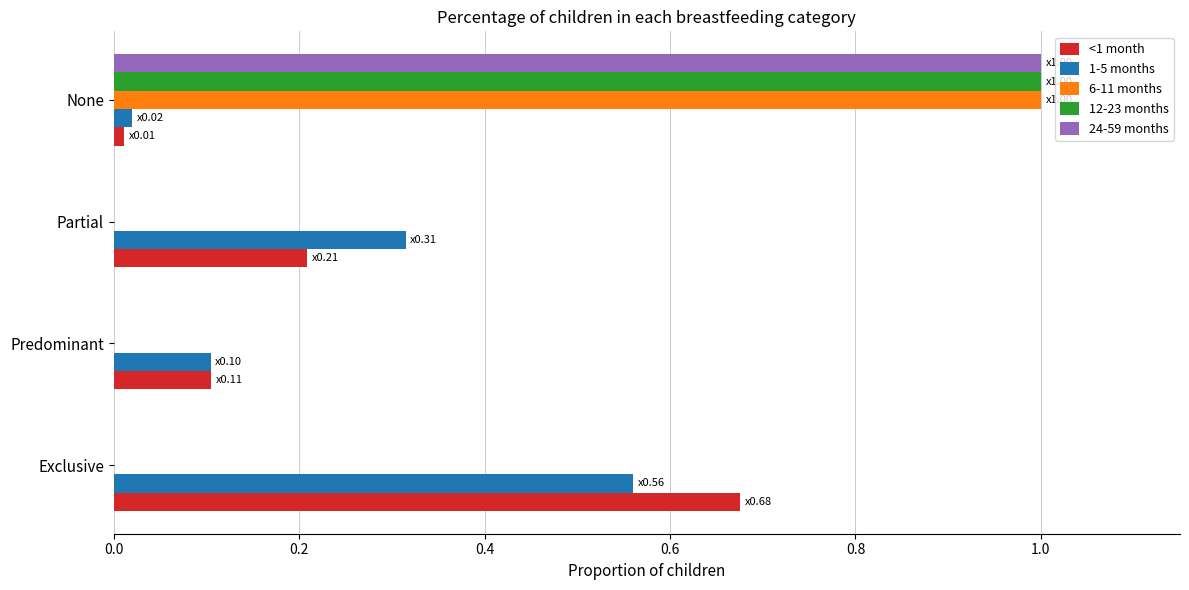

Between Exclusive and Predominant, which series saw the biggest shift?

<1 month